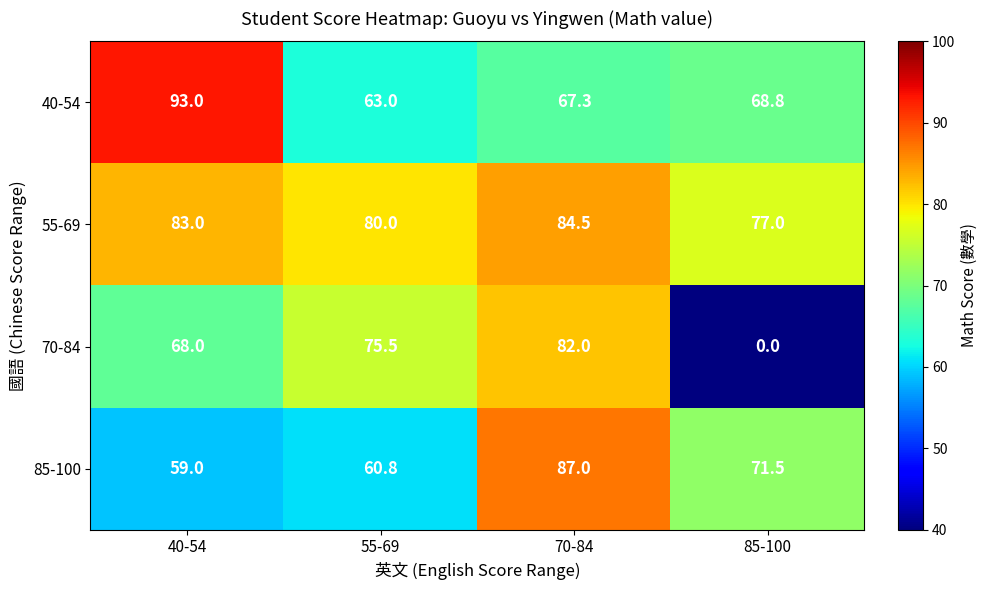

At which label is 55-69 closest to 80?

55-69